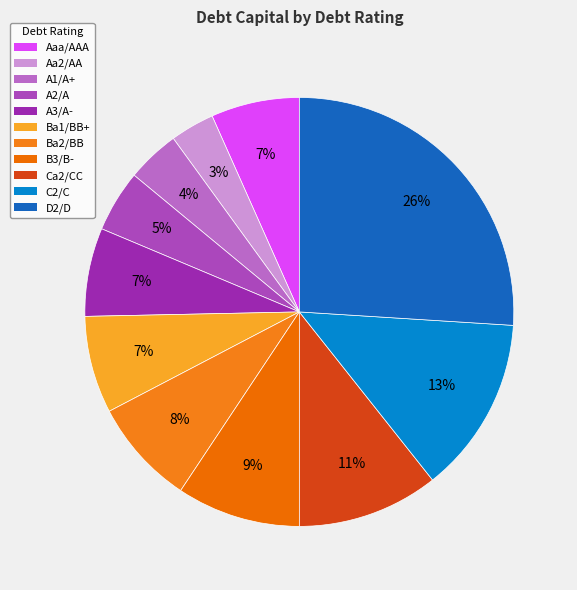

Rank the categories by value from lowest to highest.

Aa2/AA, A1/A+, A2/A, Aaa/AAA, A3/A-, Ba1/BB+, Ba2/BB, B3/B-, Ca2/CC, C2/C, D2/D